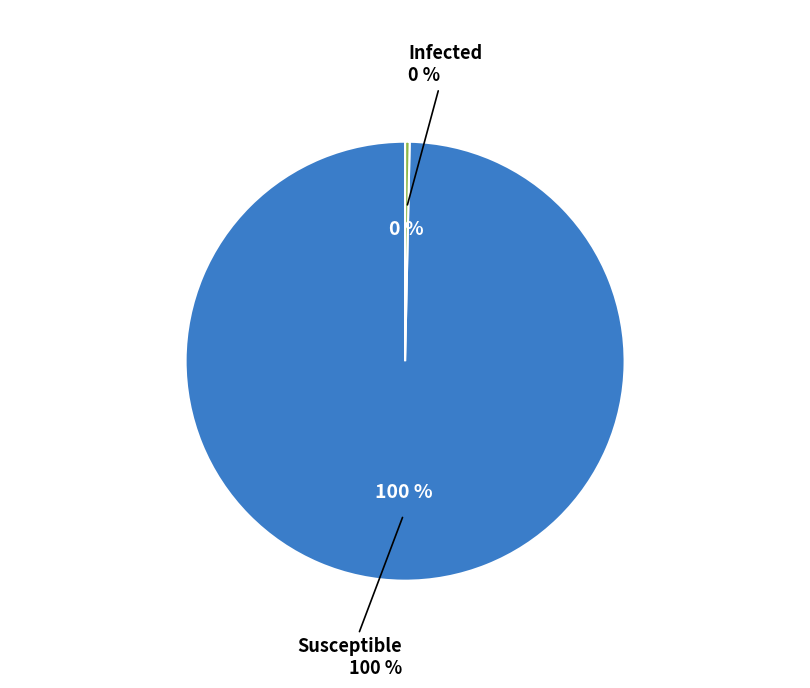

Is it true that Recovered is 1% of the pie?

False